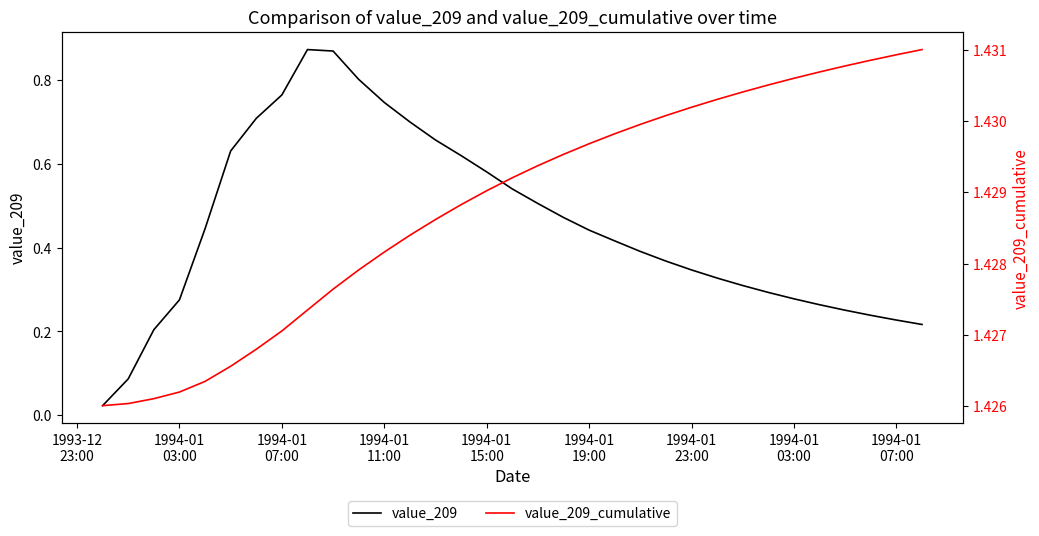

True or false: value_209 and value_209_cumulative intersect in this chart.

False